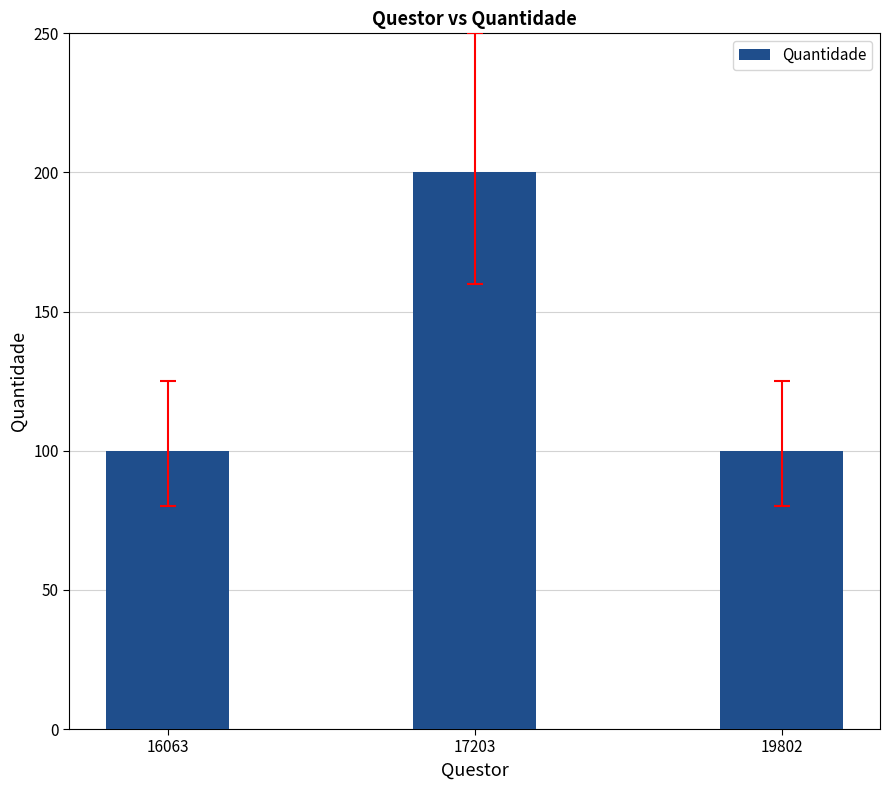

What is the smallest value displayed?

100